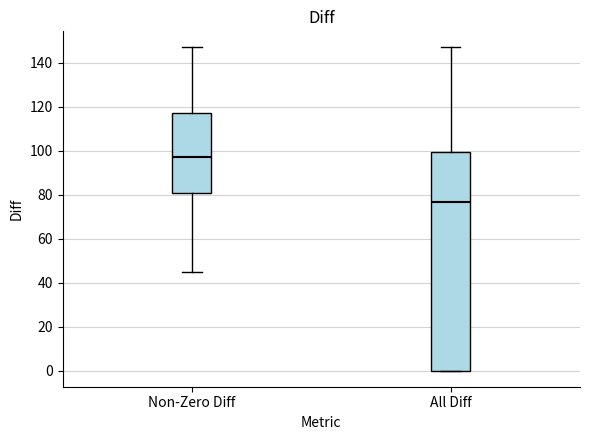

Reading left to right, read every box against the y-axis: the position of its median line, the range the box covers, and the ends of its whiskers. The values are not printed on the chart, so give them approximately, as read against the axis.

Non-Zero Diff: median 98, box 82 to 118, whiskers 46 to 148
All Diff: median 76, box 0 to 100, whiskers 0 to 148